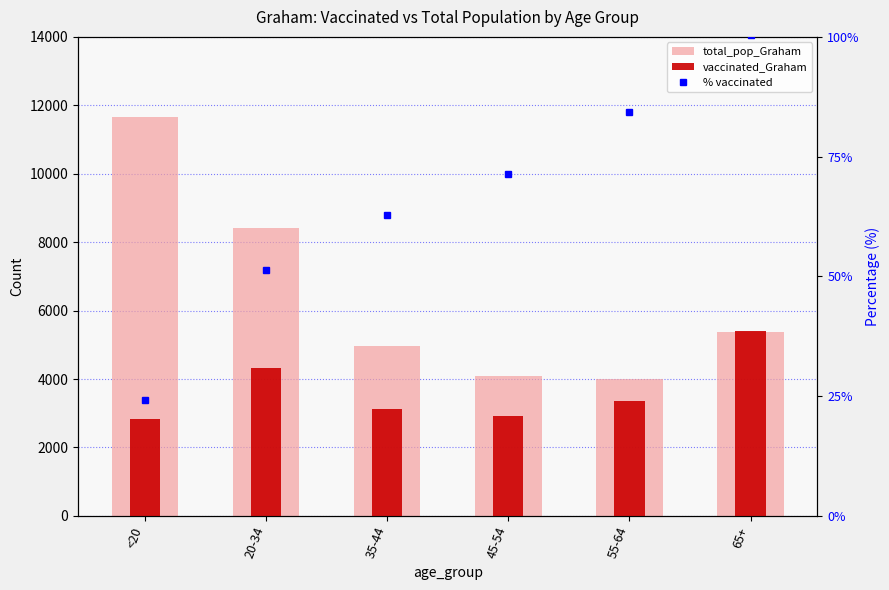

What is the value of the total_pop_Graham bar at the 3rd from the left?

4957.0